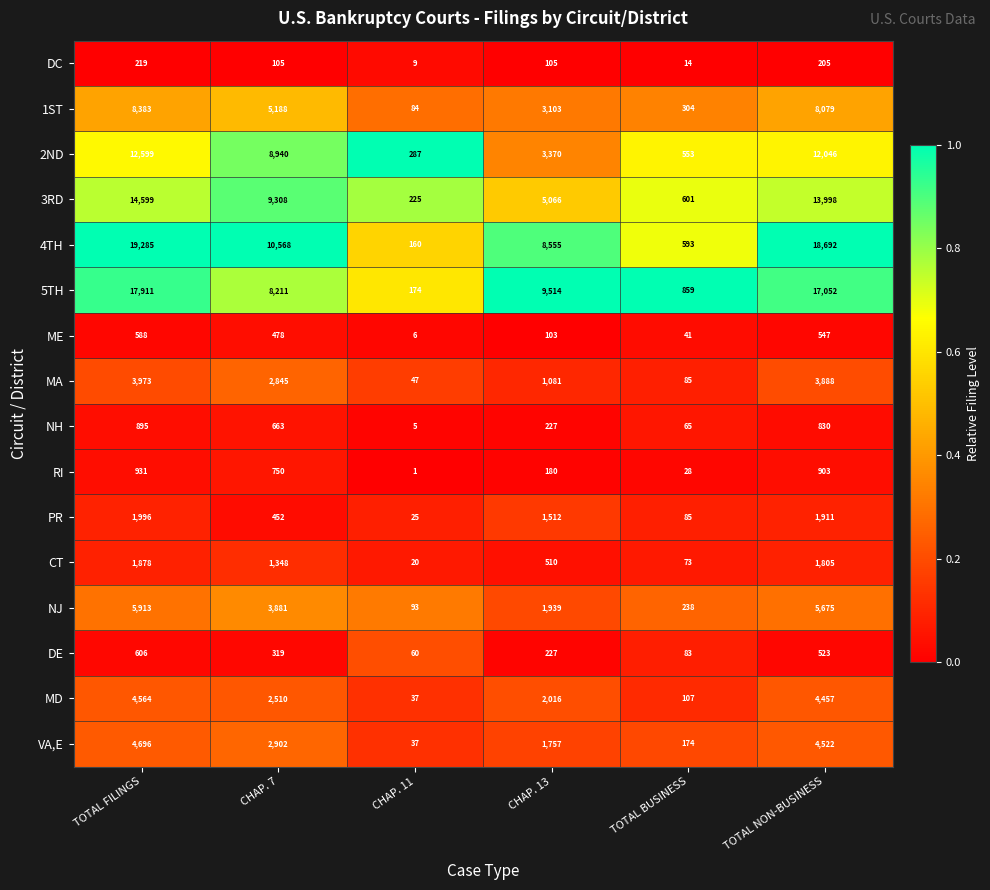

What value does the PR series have at CHAP. 11?

25